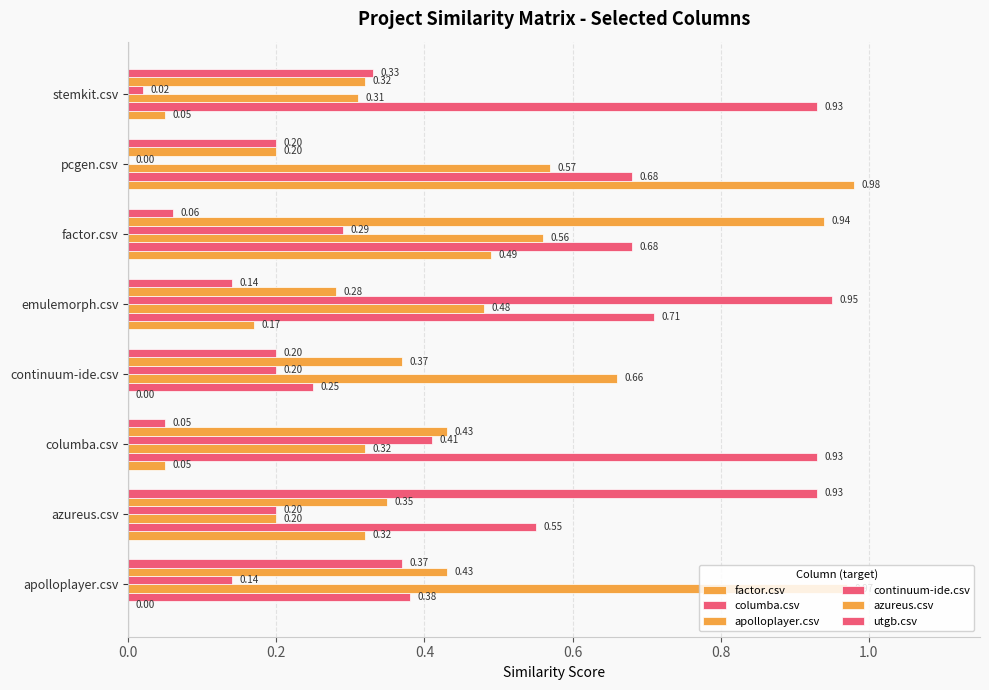

What is the sum of all continuum-ide.csv values?

2.2